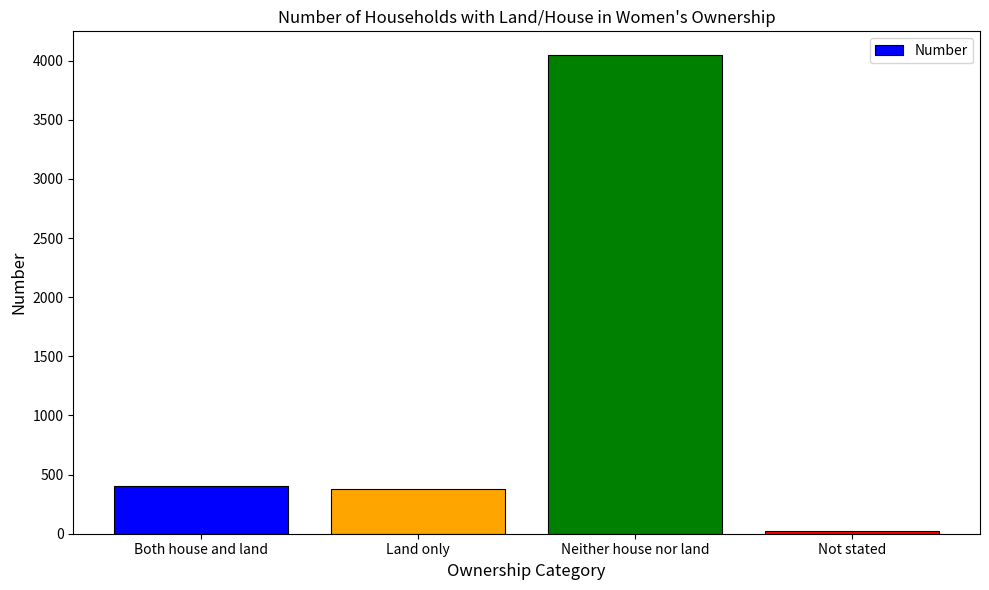

What is the ratio of the value at Neither house nor land to the value at Land only?

10.8